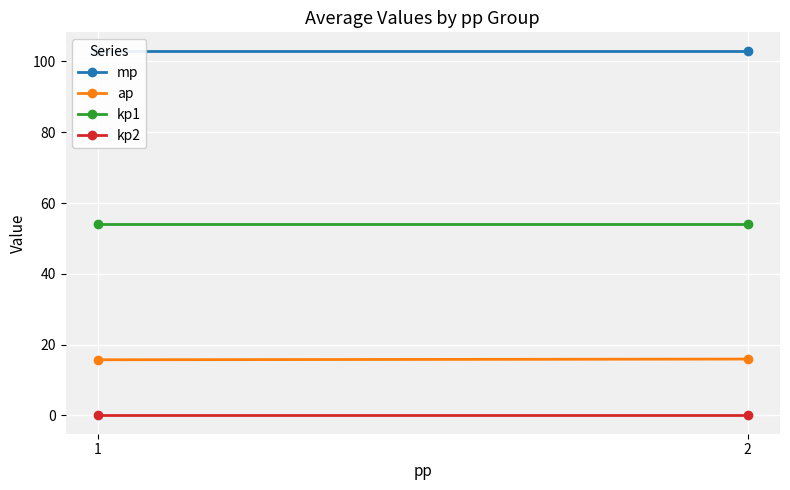

Which label corresponds to the largest value in the chart?

1